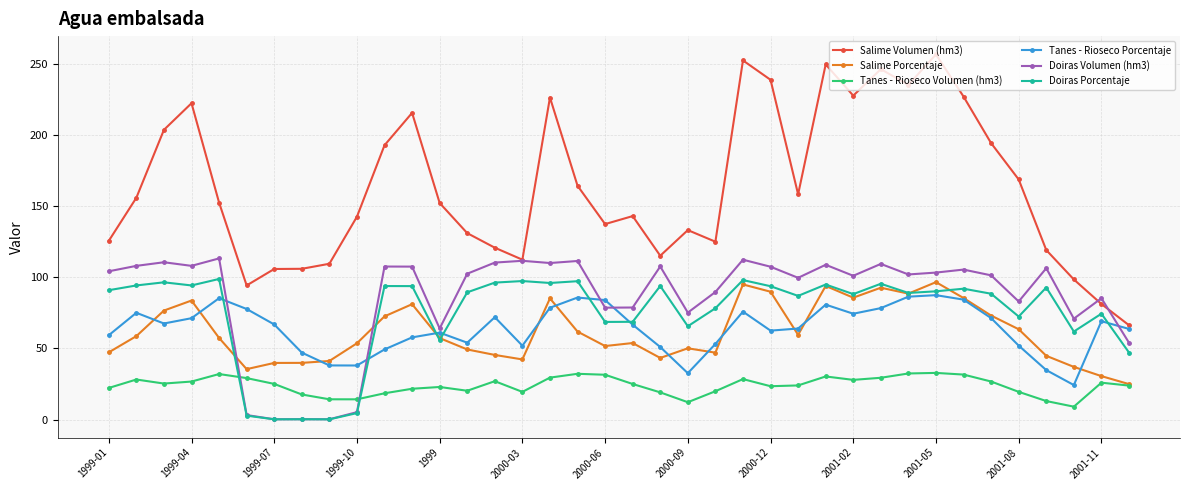

Which series has the largest total across all categories?

Salime Volumen (hm3)